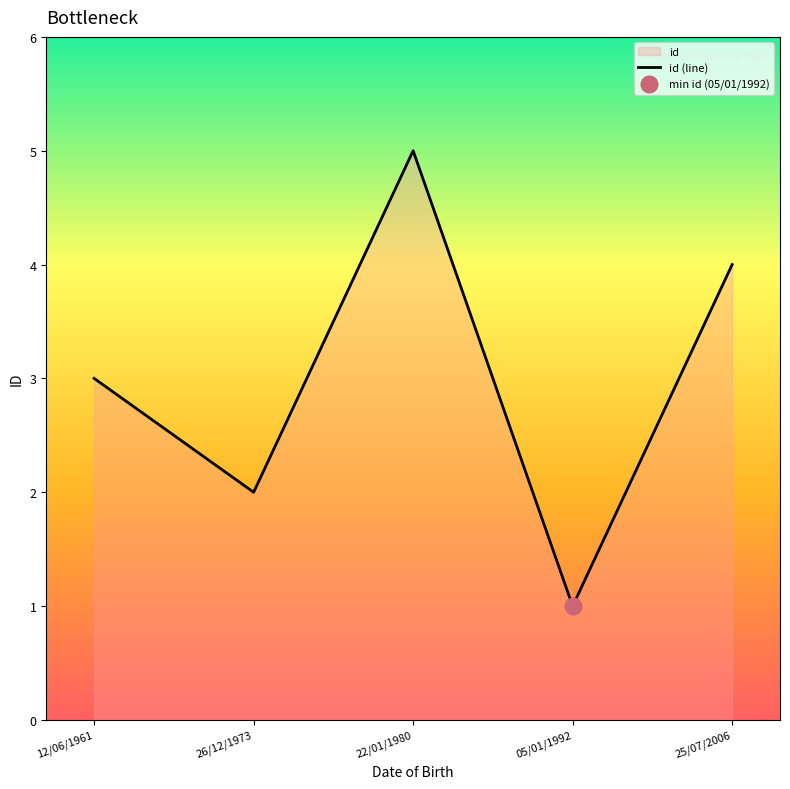

Reading left to right, what are all the values shown in this chart?

12/06/1961=3	26/12/1973=2	22/01/1980=5	05/01/1992=1	25/07/2006=4